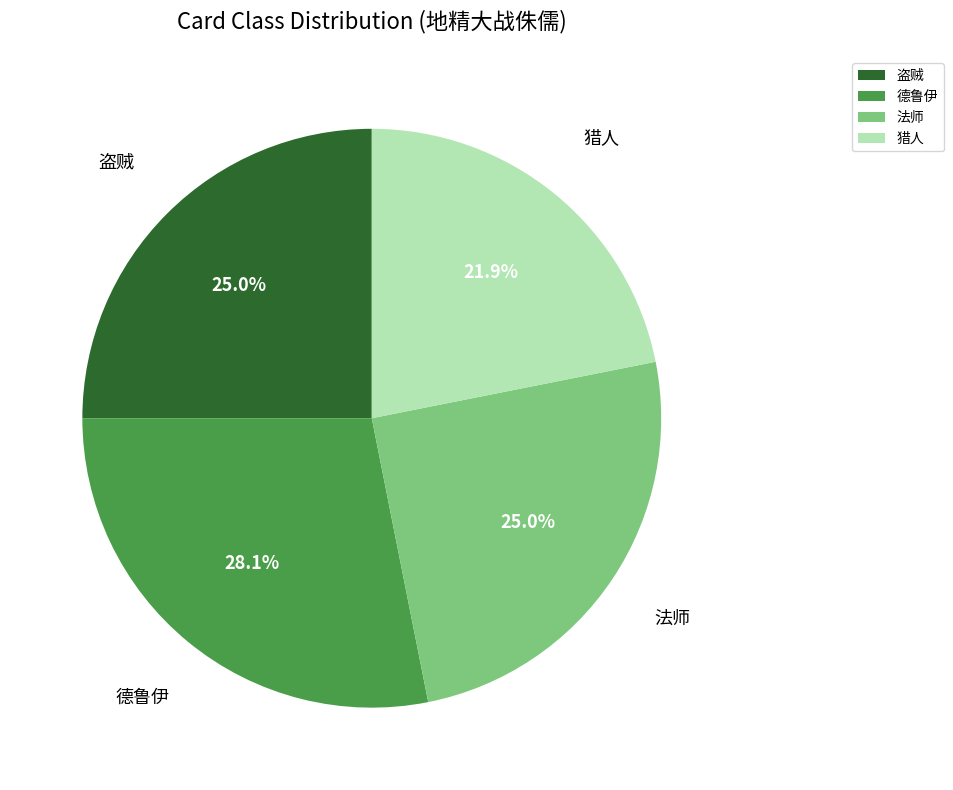

To the nearest percent, what portion does 盗贼 represent?

25%